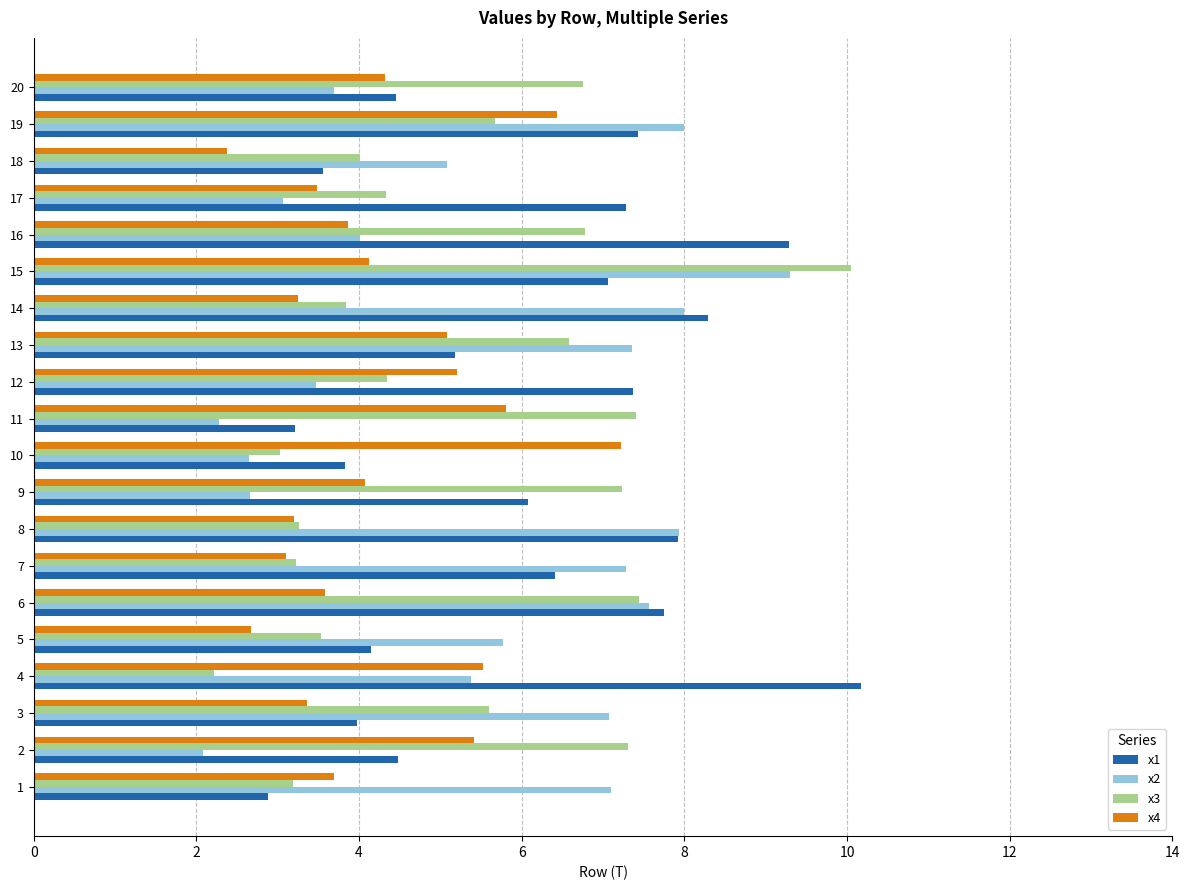

What is the difference between the x3 values at 9 and 5?

3.7